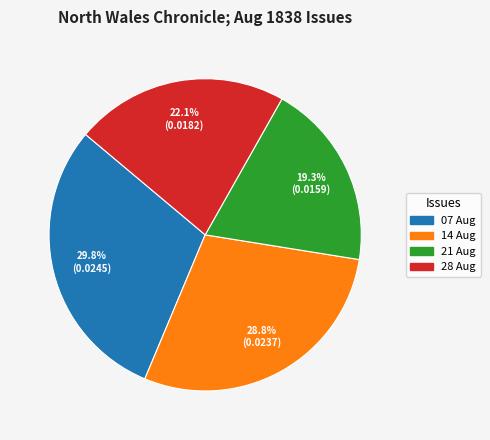

Does any single category account for the majority?

No